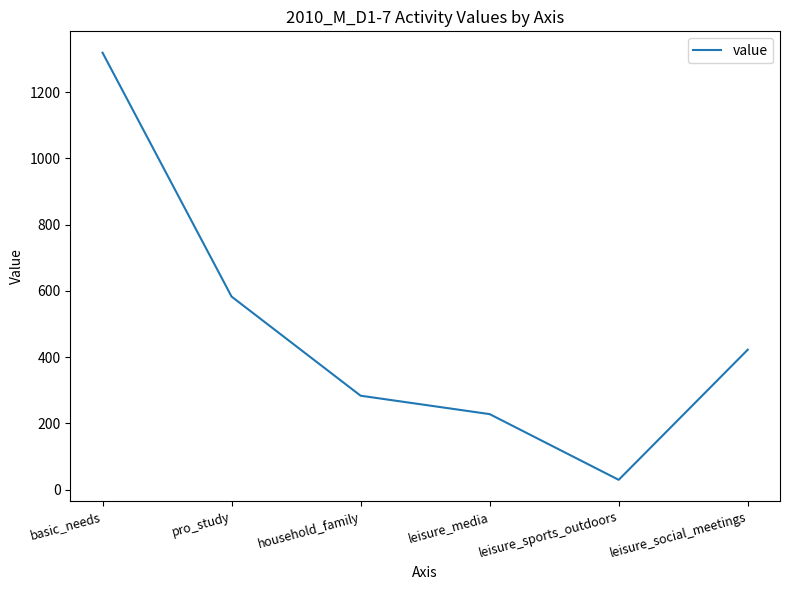

Reading left to right, what are all the values shown in this chart?

basic_needs=1318.6	pro_study=582.8	household_family=283.8	leisure_media=228.2	leisure_sports_outdoors=30.0	leisure_social_meetings=422.5